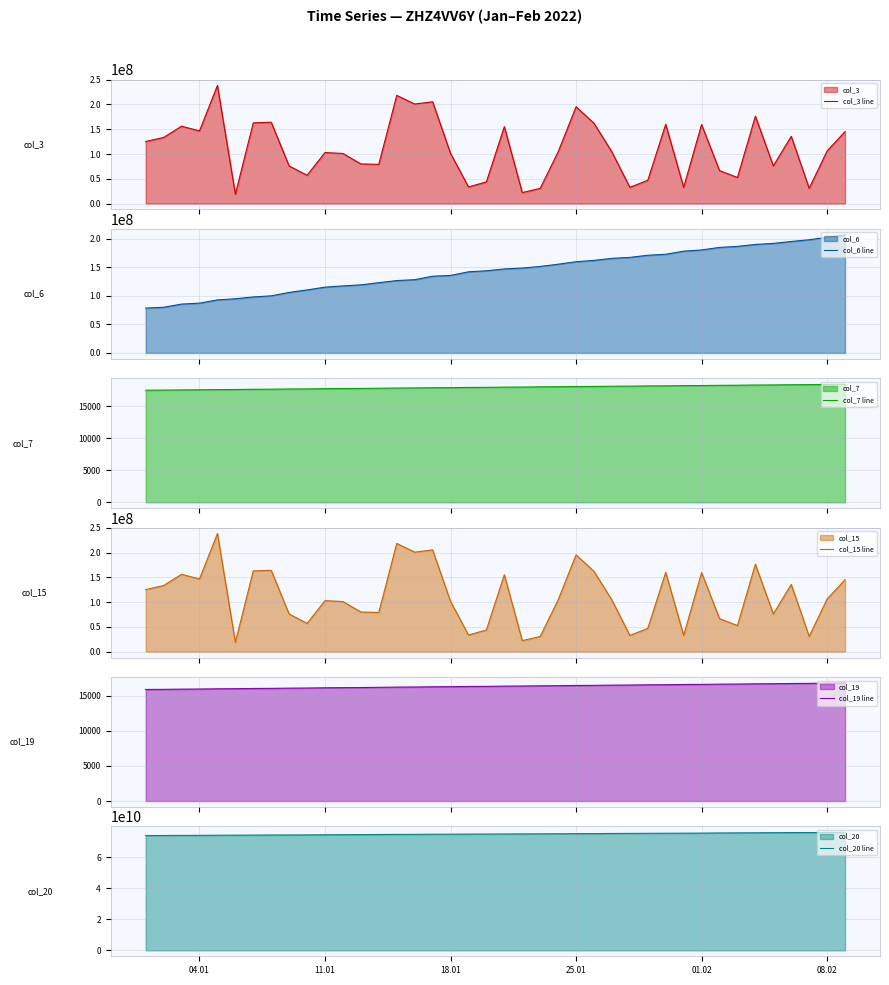

What is the average value of the col_3 line series?

111022947